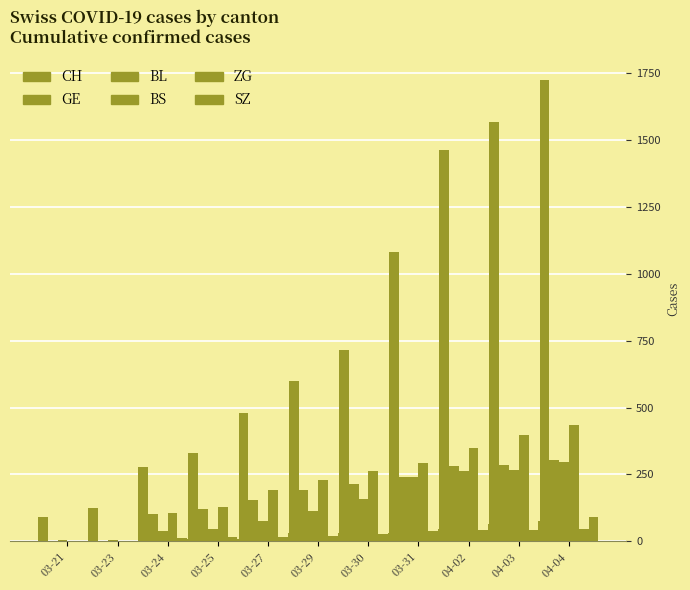

At which label is CH closest to 907?

03-31